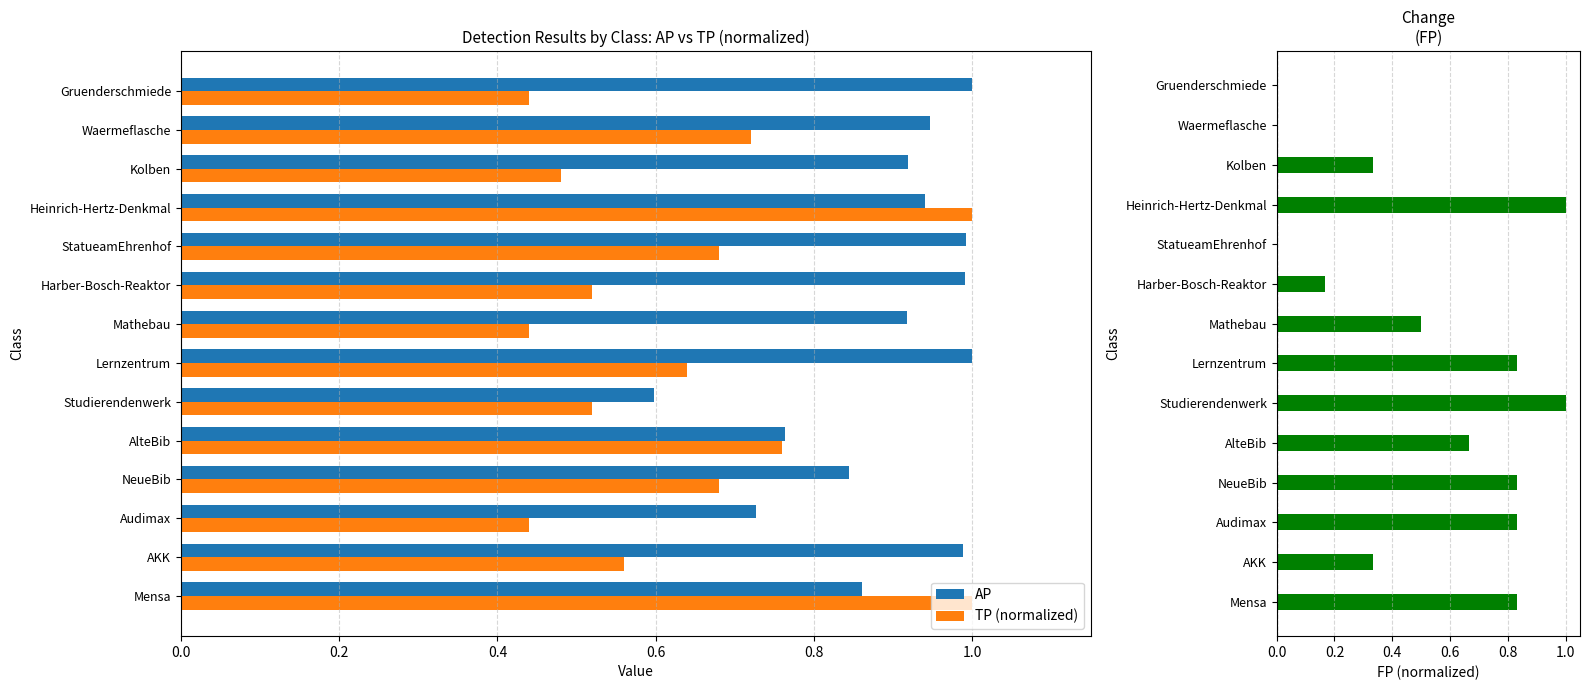

The TP (normalized) series shows 0.3 at AlteBib. True or false?

False